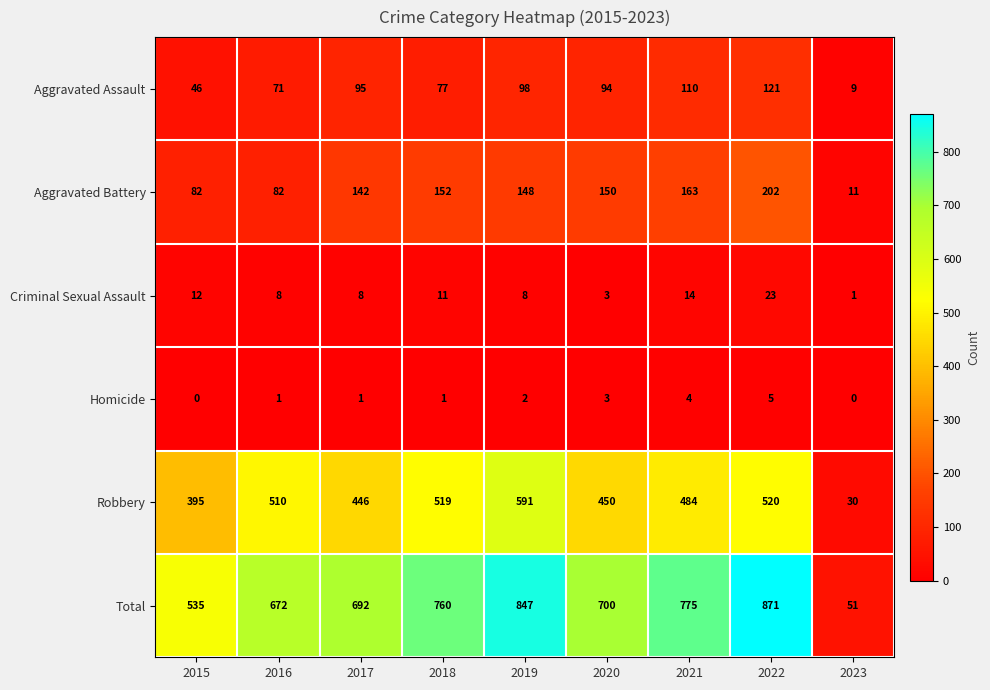

At which category is the sum across all series the highest?

2022